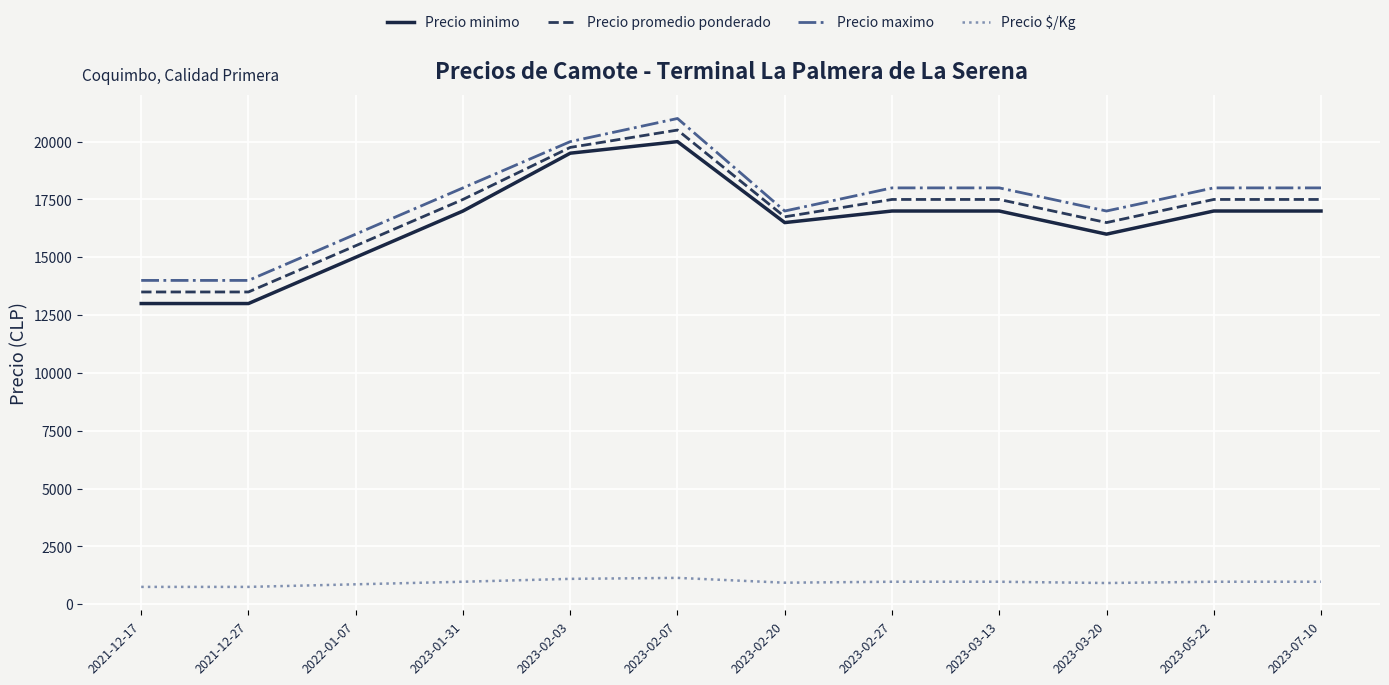

What position from the right is 2023-03-20?

3